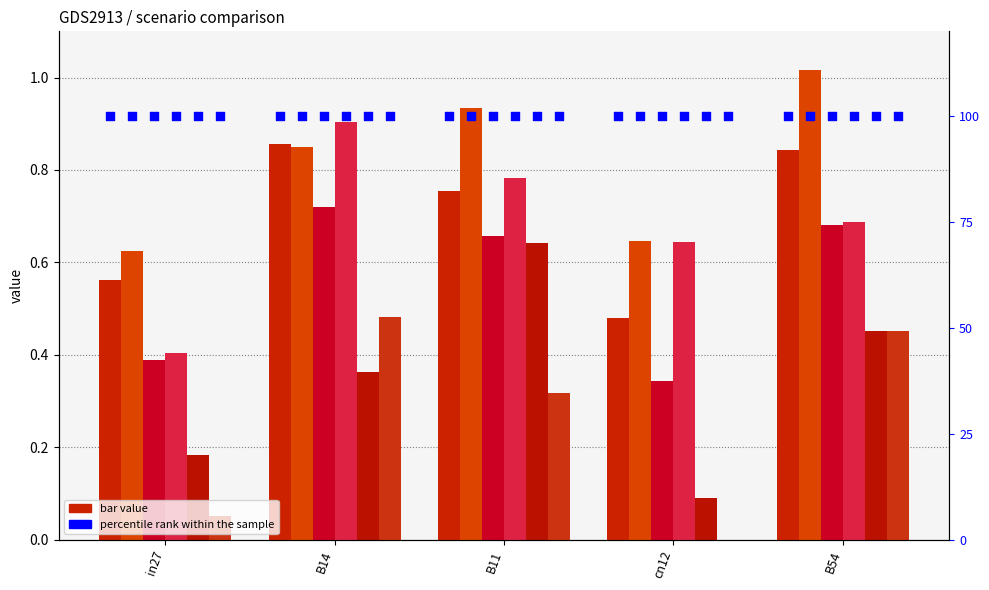

At which category is the sum across all series the highest?

B14